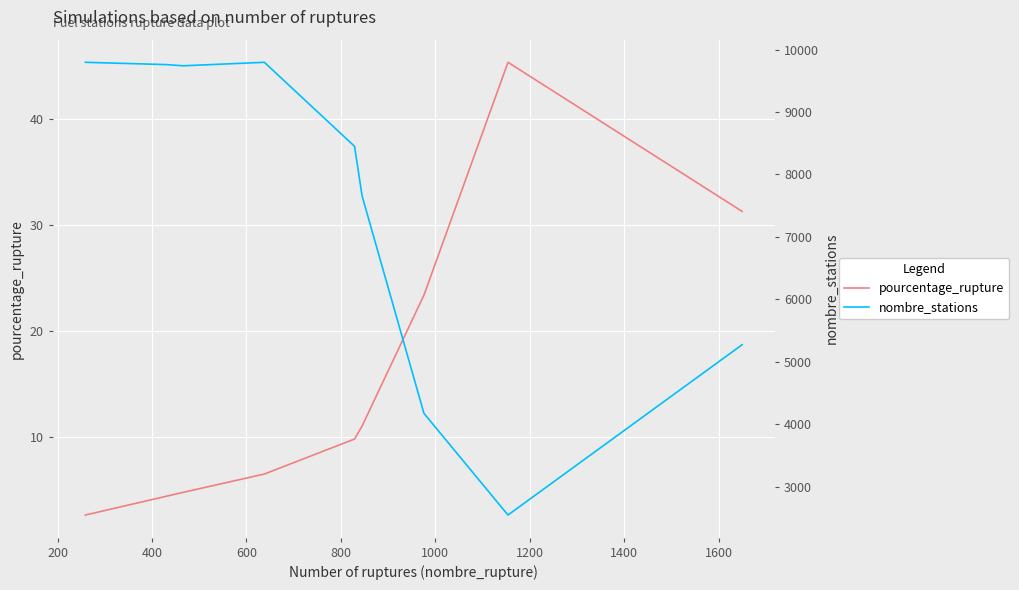

What is the lowest value of the nombre_stations series?

2544